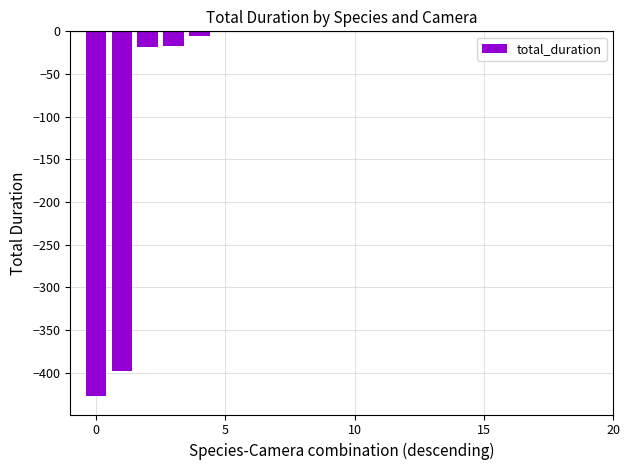

What is the difference between the second highest and second lowest values?

397.4